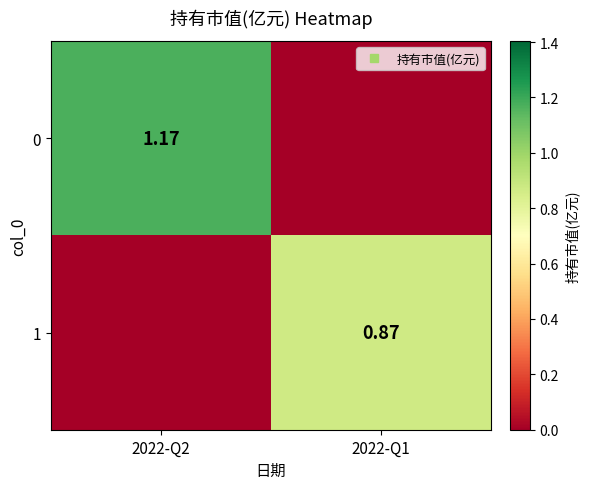

List the series in order of their peak value, highest first.

0, 1